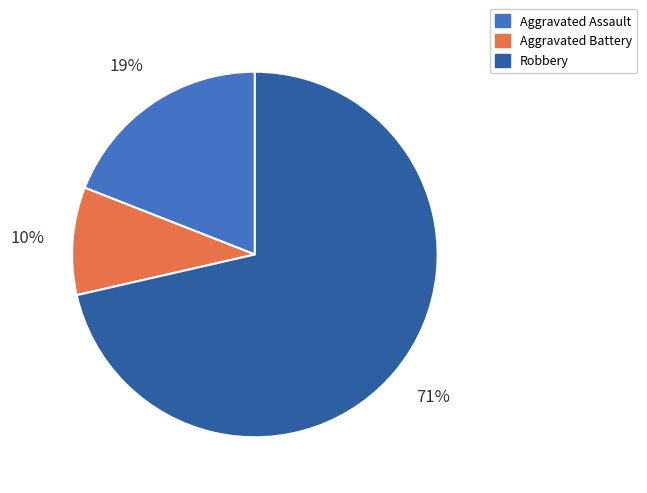

Is Robbery the majority of the pie?

Yes